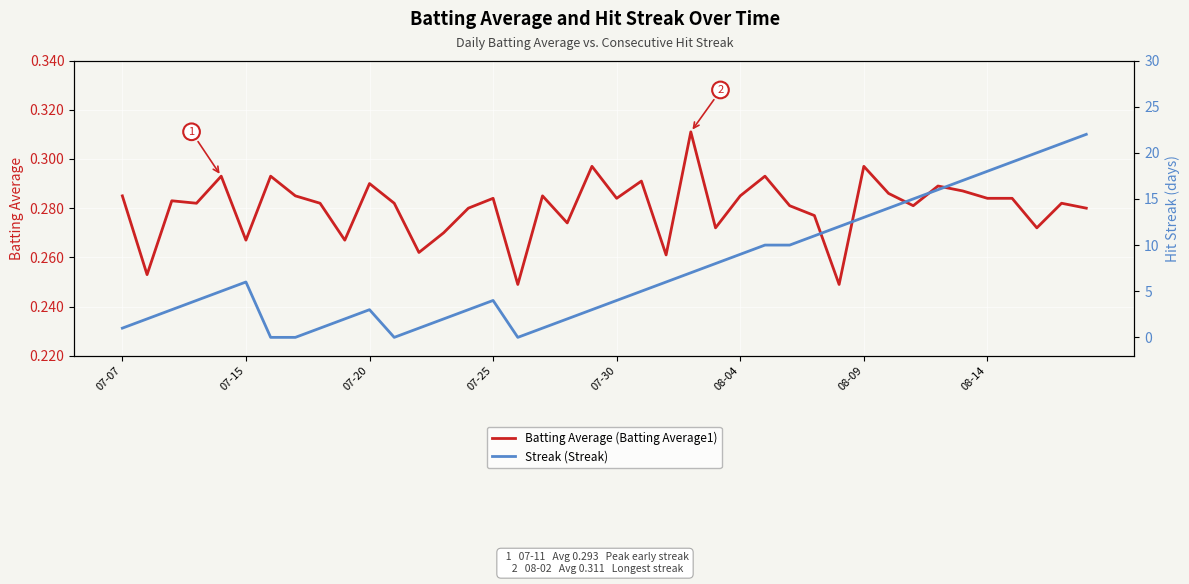

What are all the series names shown in the legend?

Batting Average (Batting Average1), Streak (Streak)